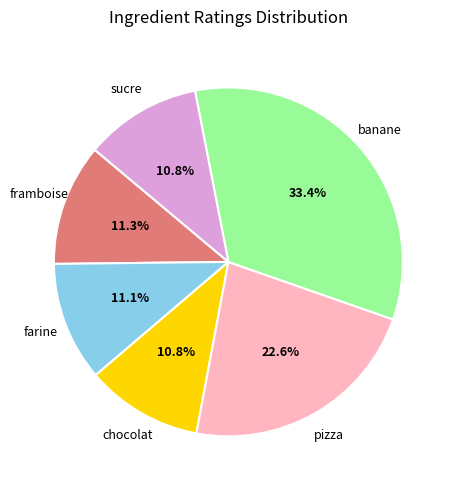

What percentage is the banane slice, to the nearest percent?

33%